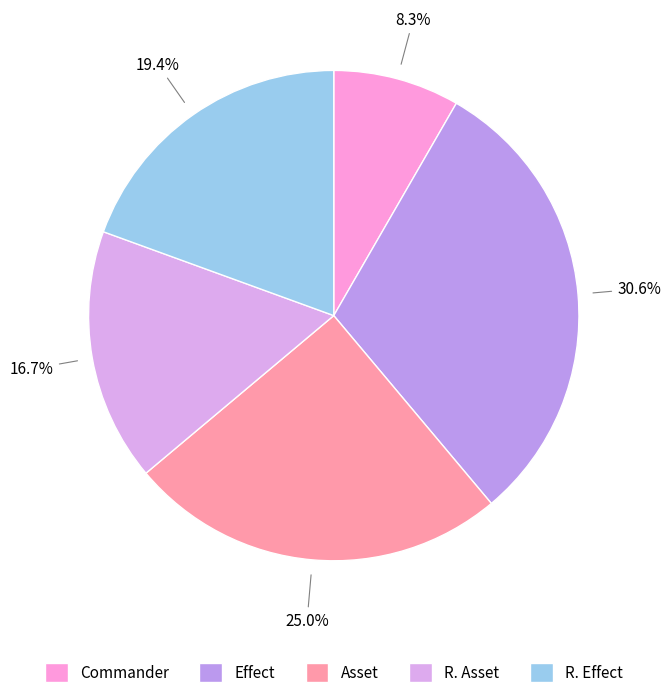

What percentage is the R. Asset slice, to the nearest percent?

17%